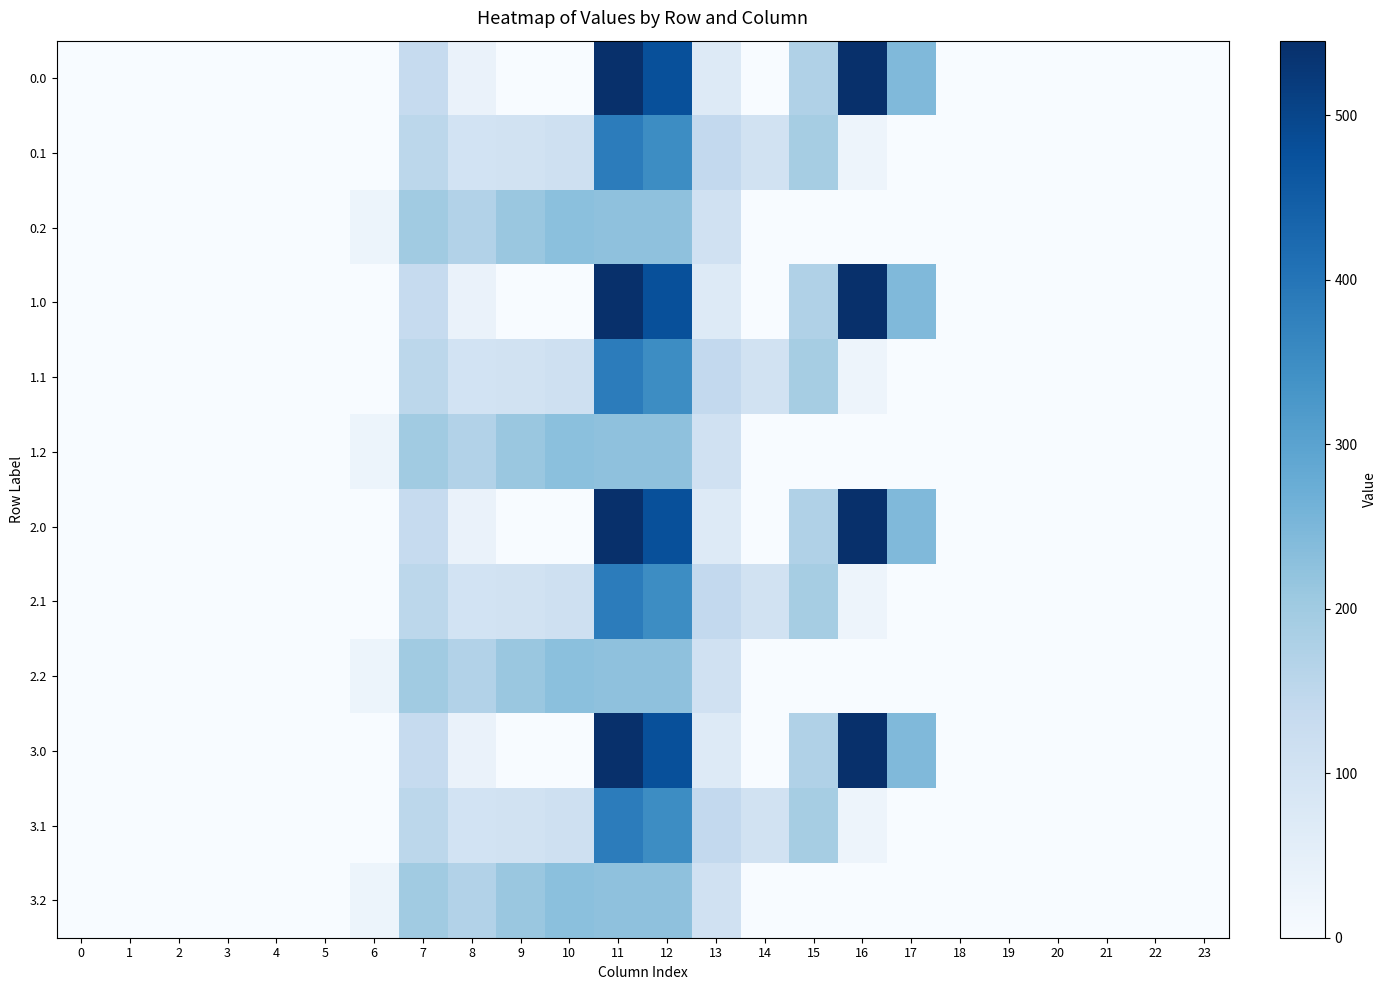

Rank the series at 0 from highest to lowest value.

0.0, 0.1, 0.2, 1.0, 1.1, 1.2, 2.0, 2.1, 2.2, 3.0, 3.1, 3.2